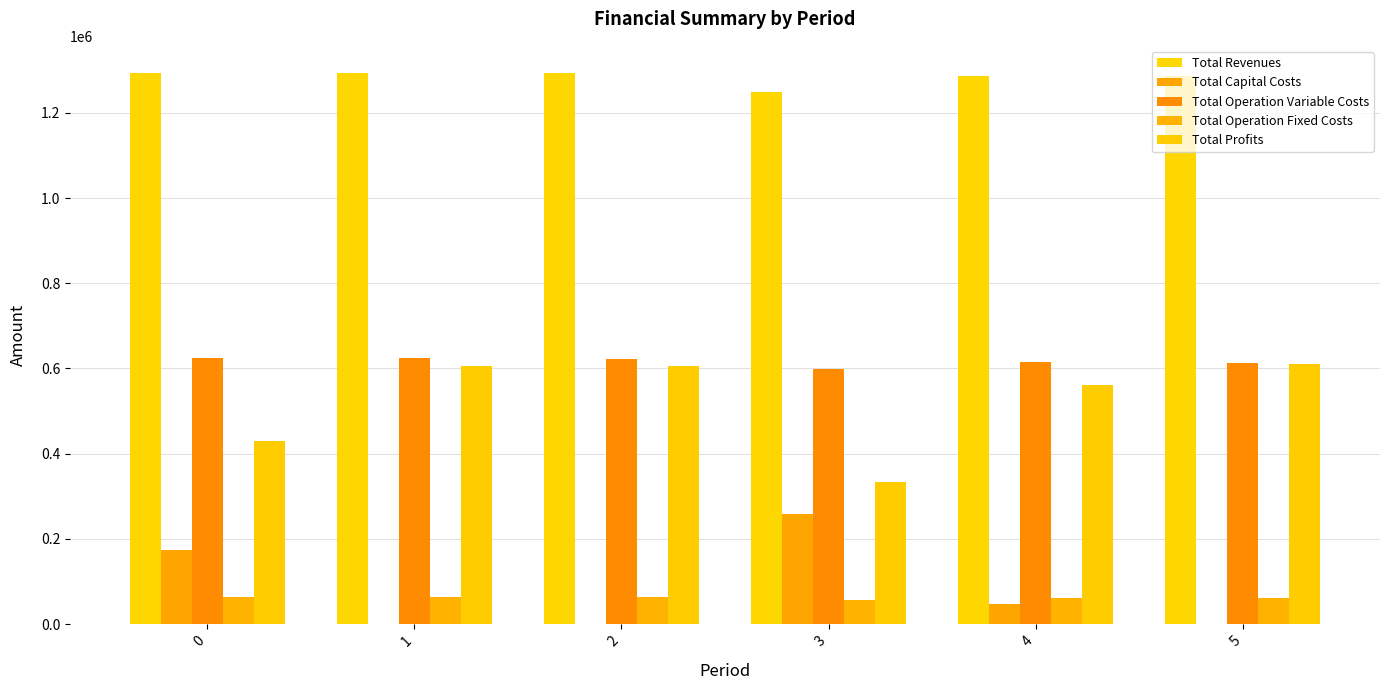

Which series has the widest spread of values?

Total Profits